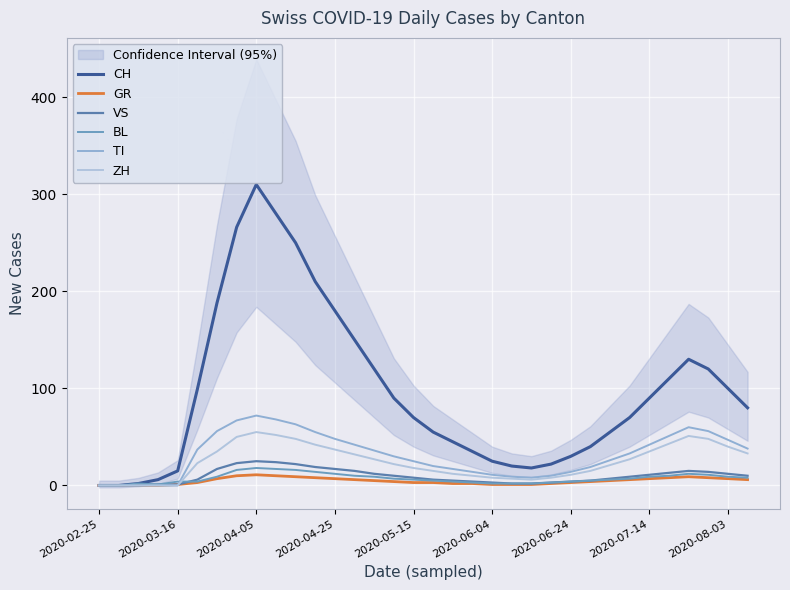

What is the sum of all TI values?

1074